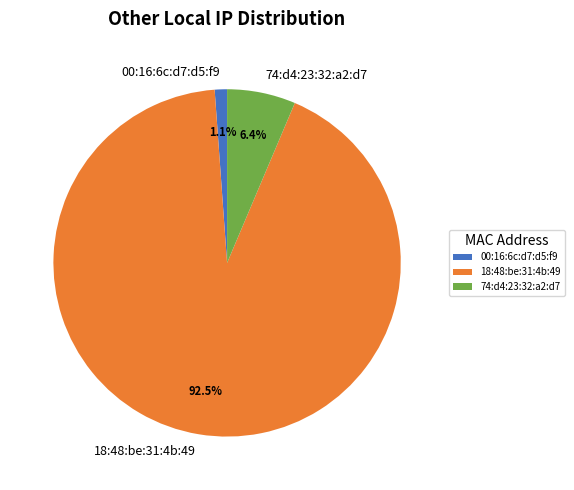

What is the smallest slice in the pie chart?

00:16:6c:d7:d5:f9